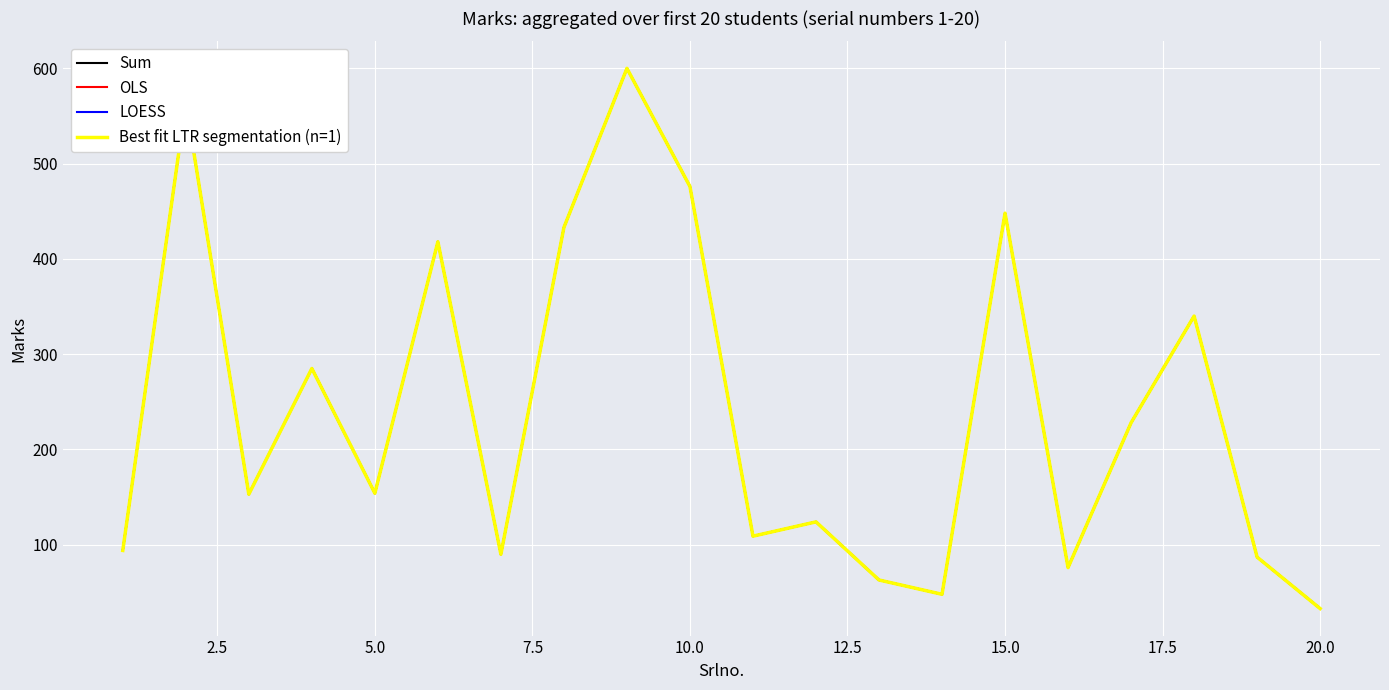

Is this an area chart (filled region under the line)?

No